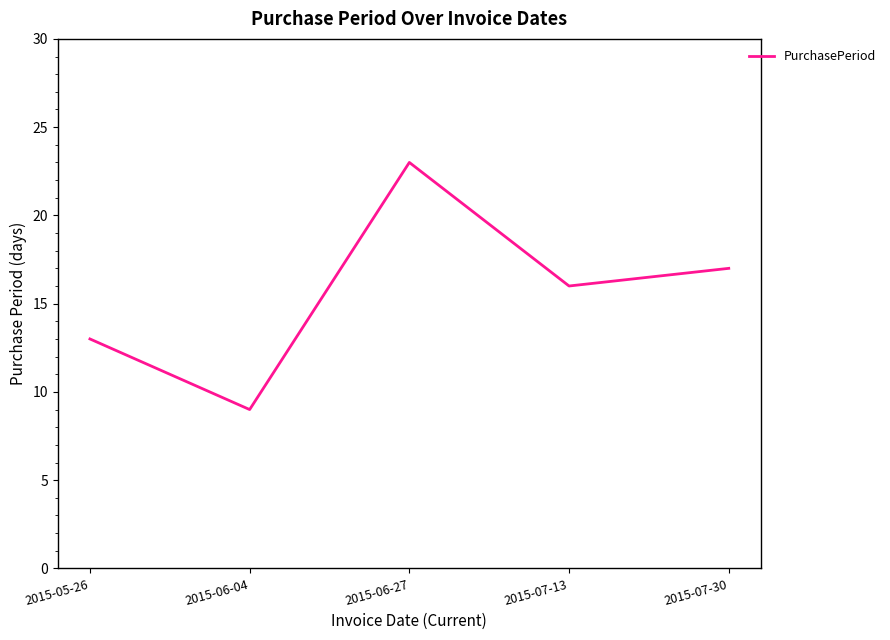

What position from the left is 2015-07-13?

4